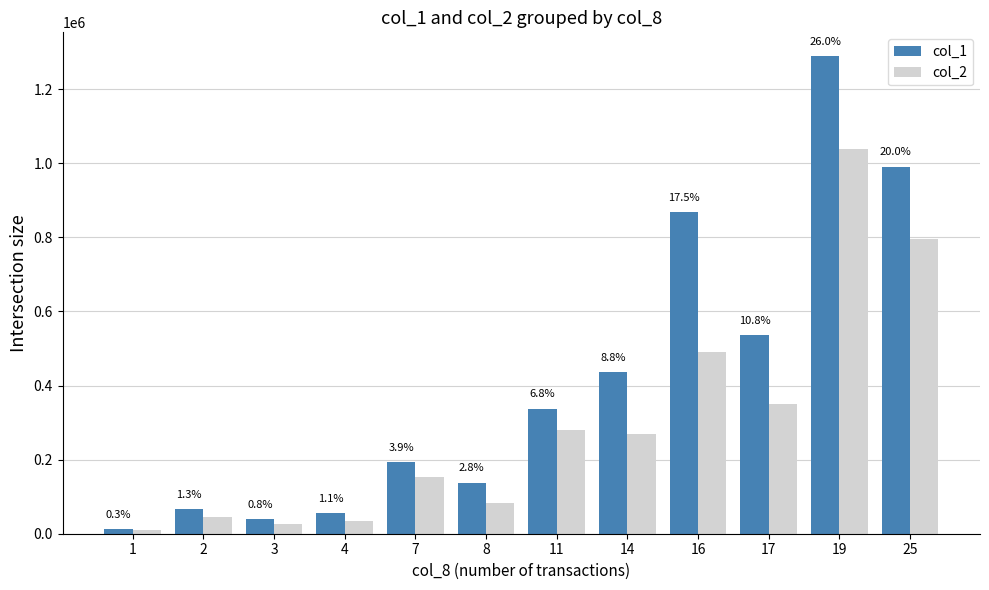

What are all the series names shown in the legend?

col_1, col_2